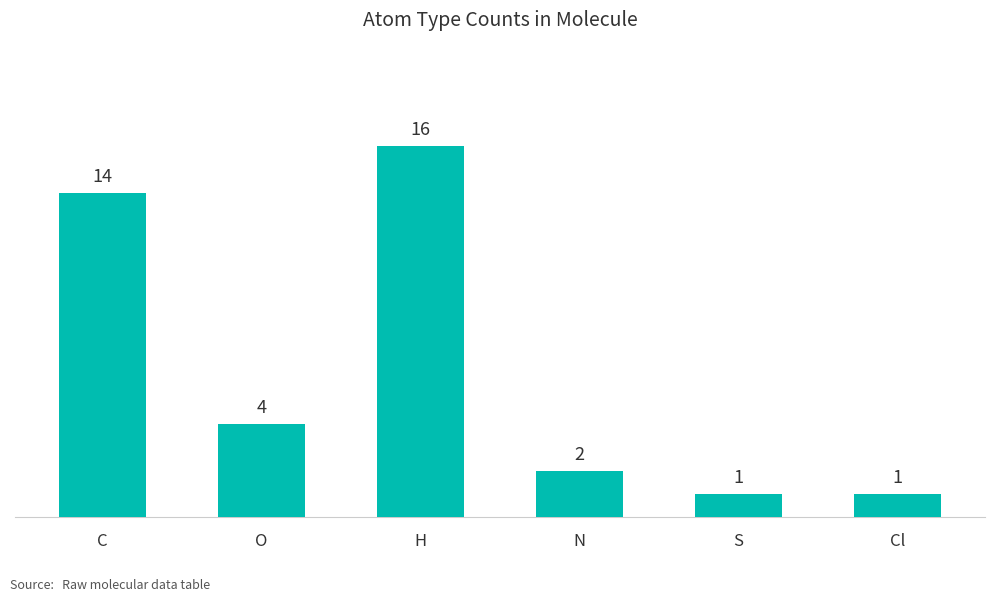

How many bars are there in total?

6